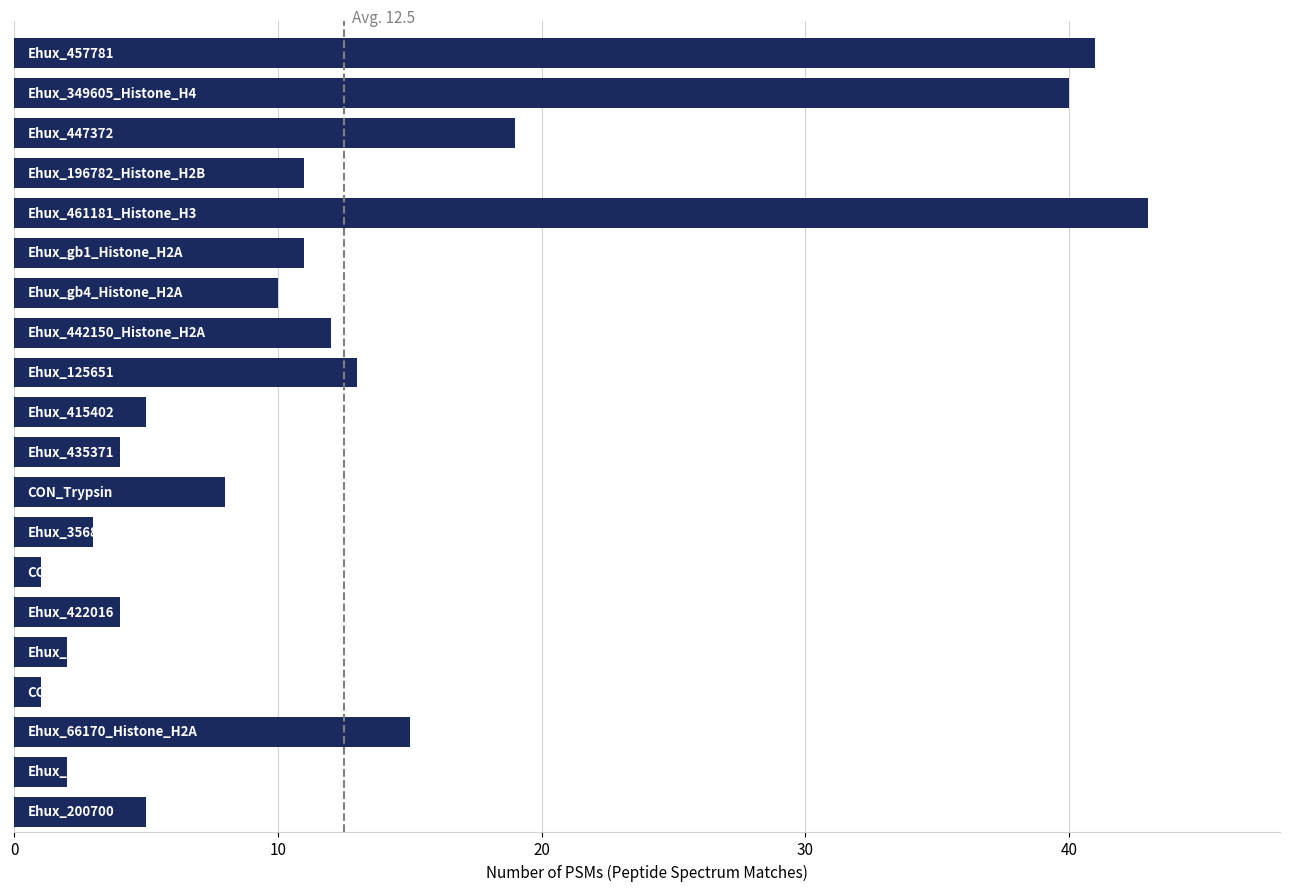

How many data points does each series have?

20